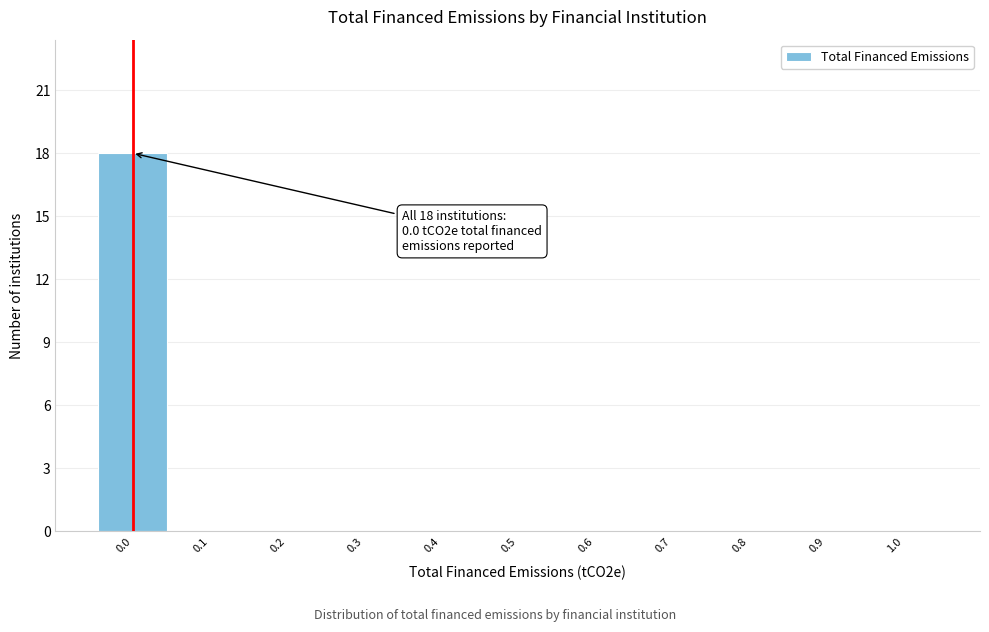

Which range on the x-axis has the tallest bar?

-0.05 to 0.05